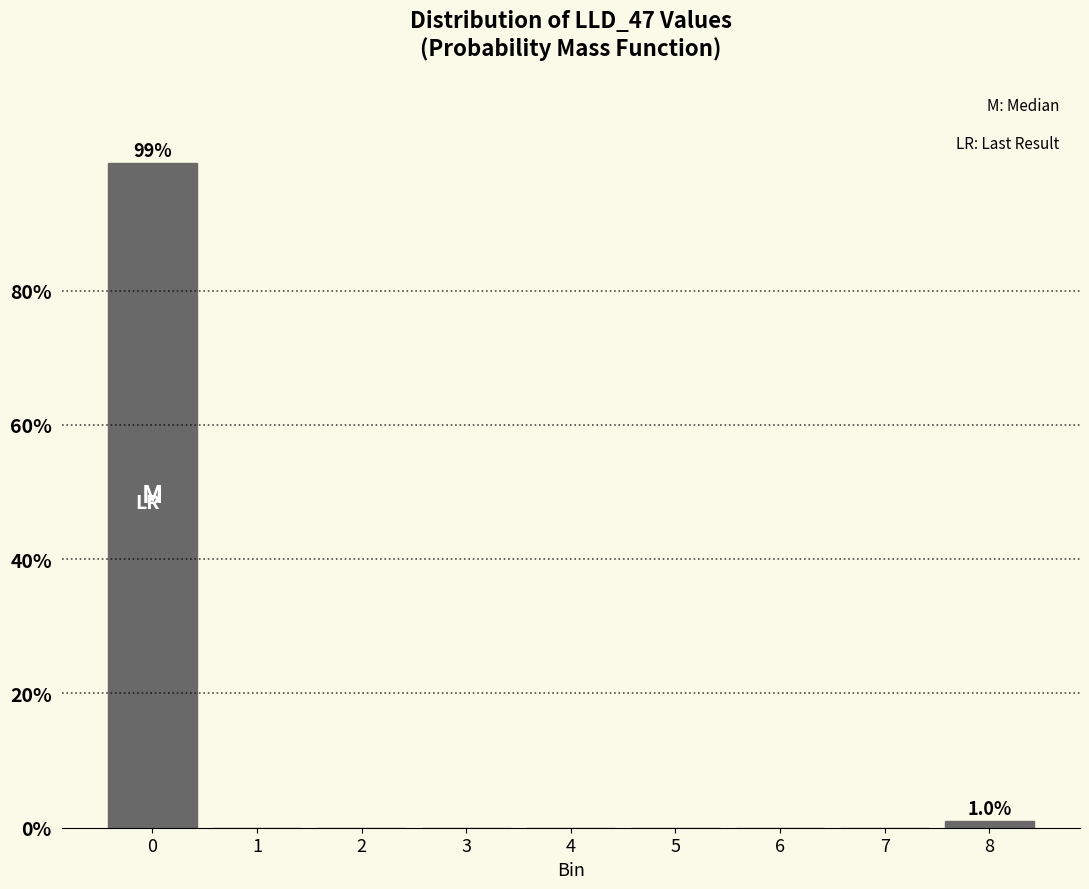

Reading left to right, list all the values displayed in this chart.

0=99	1=0	2=0	3=0	4=0	5=0	6=0	7=0	8=1